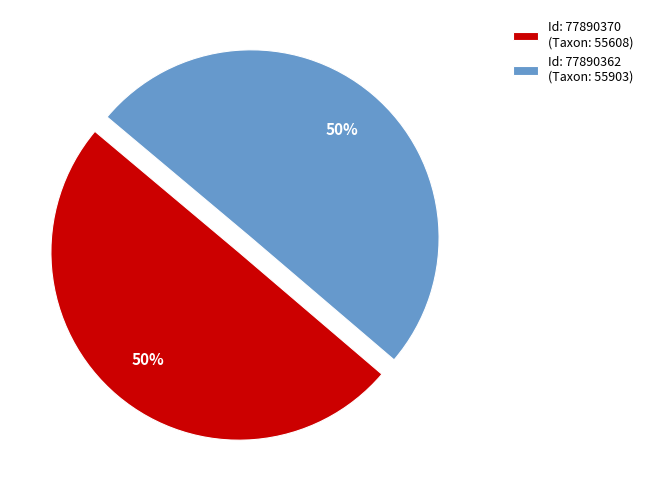

Combined, do Id: 77890370 (Taxon: 55608) and Id: 77890362 (Taxon: 55903) account for over 50%?

Yes